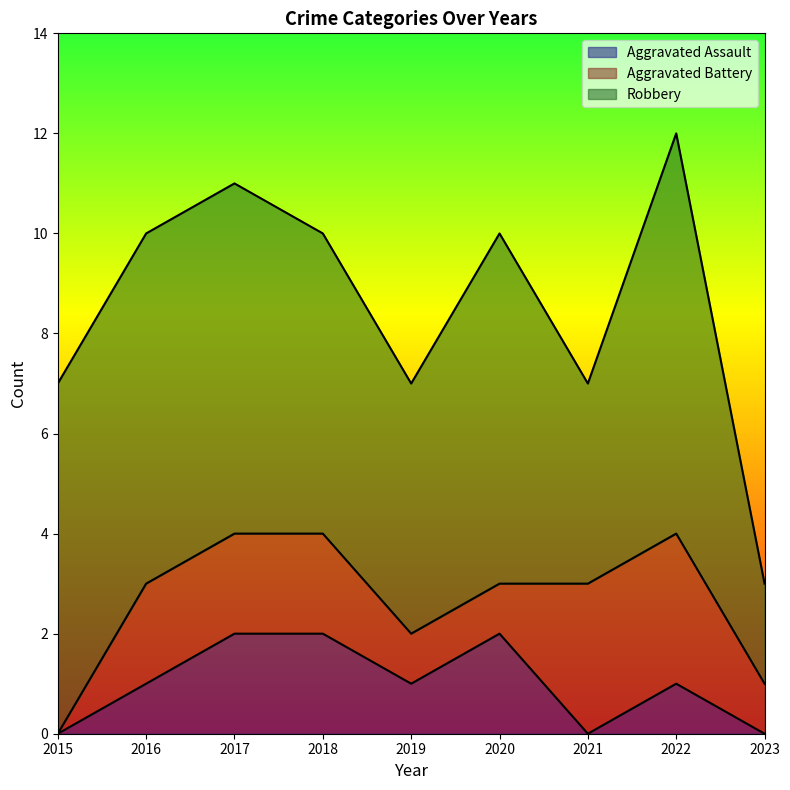

The value of Robbery at 2019 is 8. True or false?

False